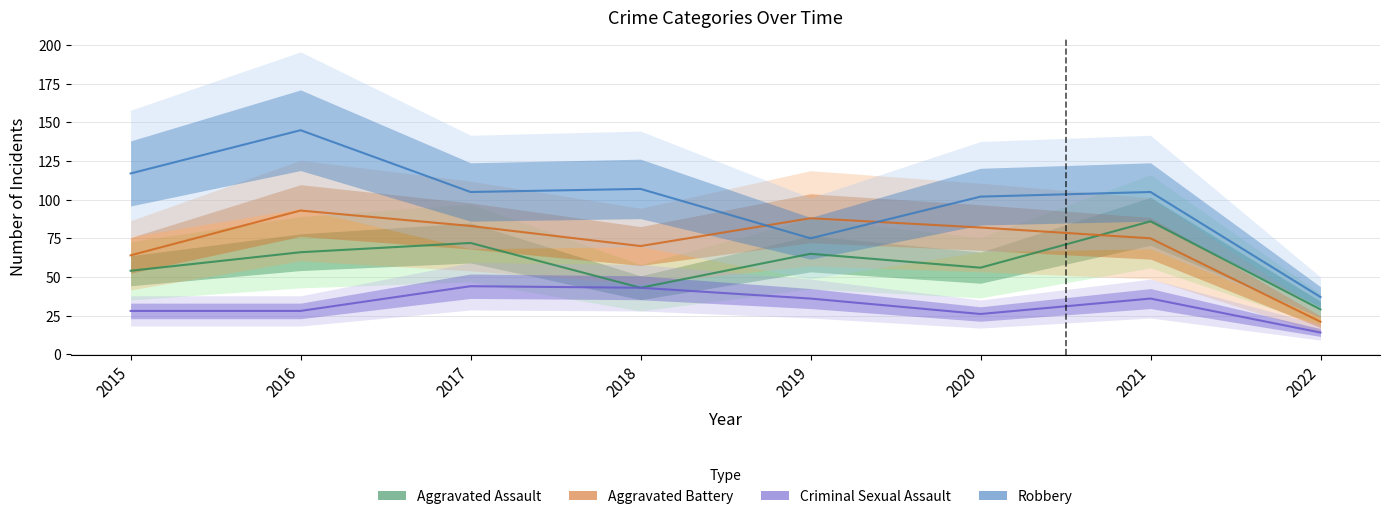

The Robbery series shows 120 at 2019. True or false?

False